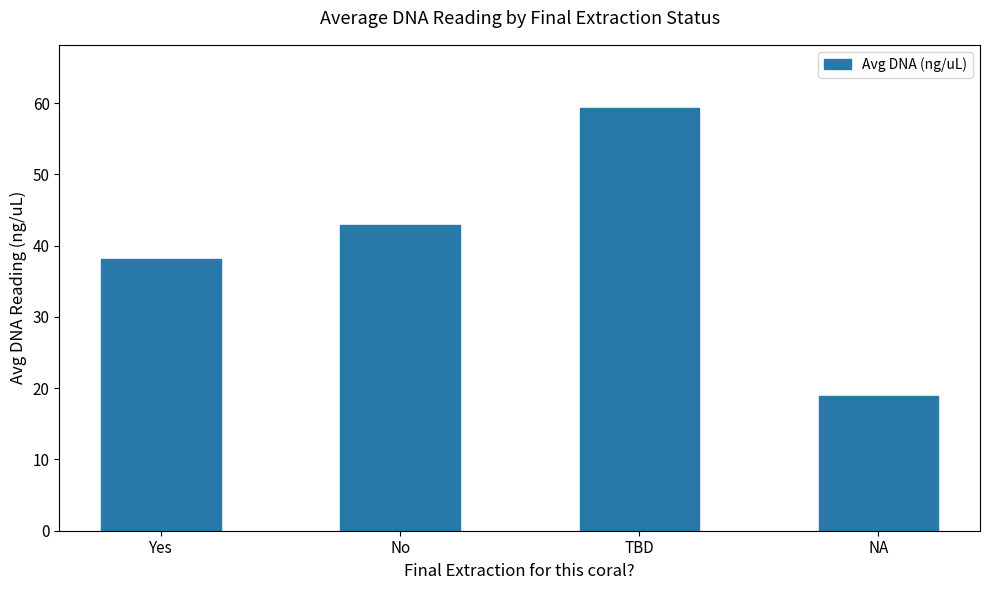

True or false: the data shows 38.2 at Yes.

True